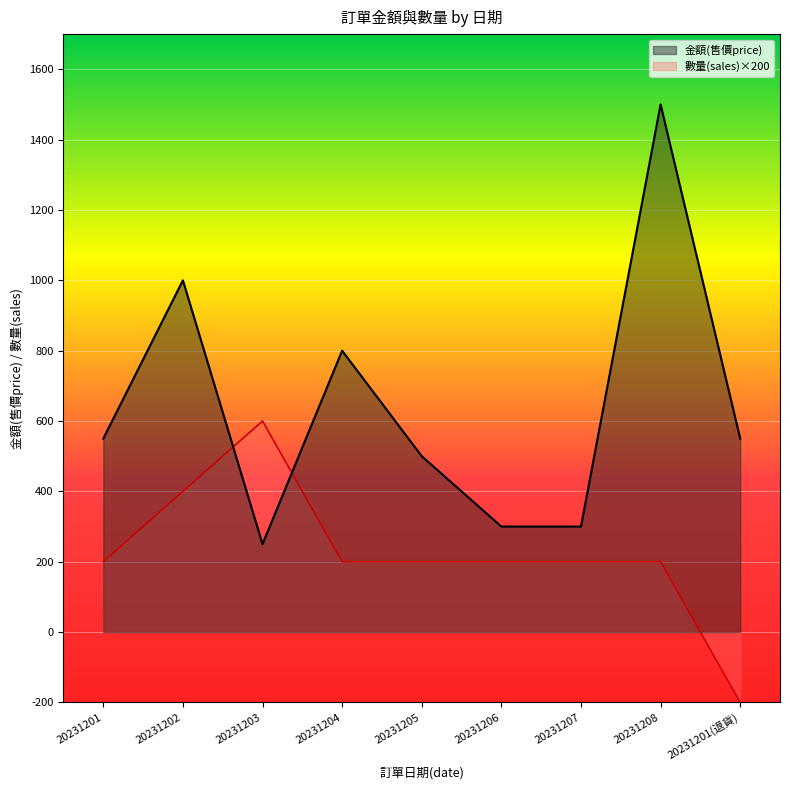

What position from the left is 20231205?

5